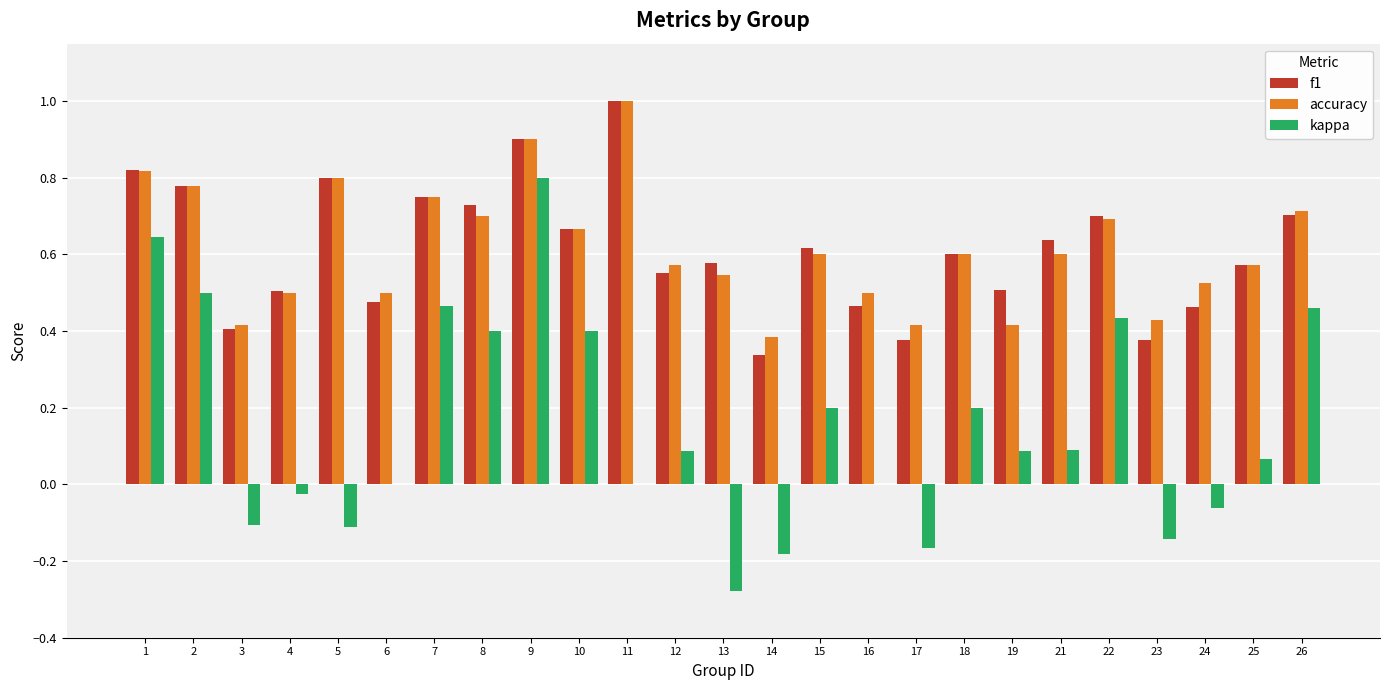

How many groups of bars are there?

25